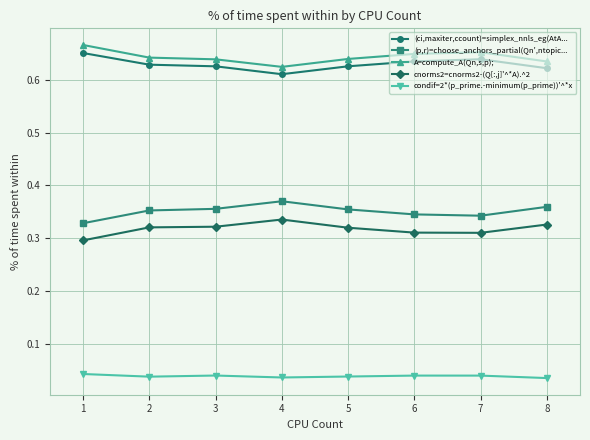

Is the value of condif=2*(p_prime.-minimum(p_prime))'^*x at 5 greater than the value of A=compute_A(Qn,s,p); at 1?

No